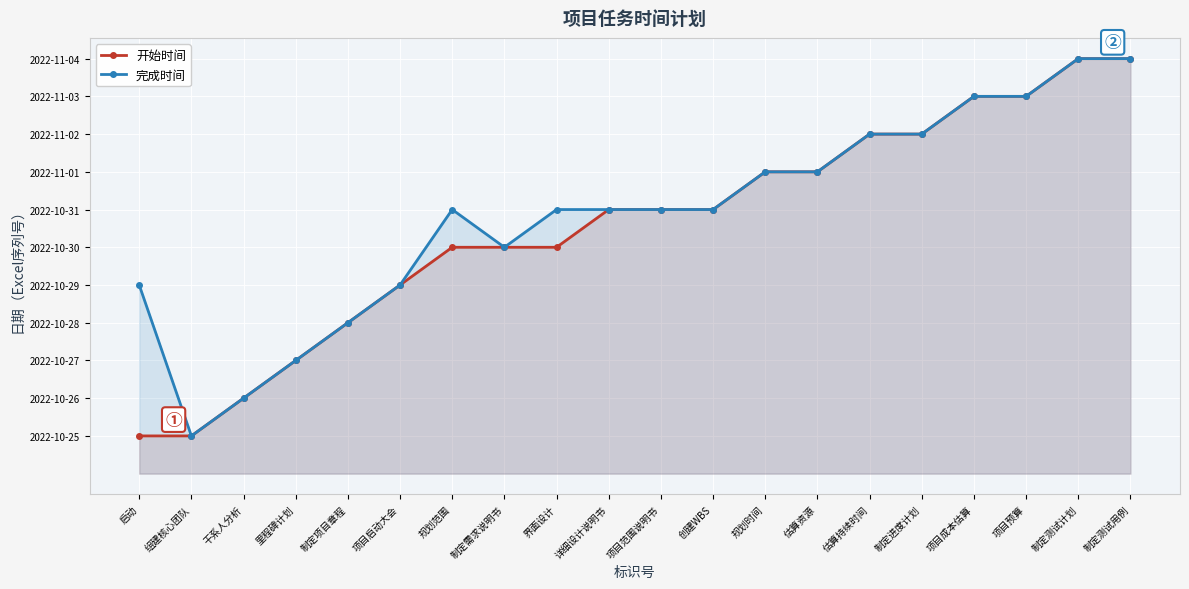

Reading right to left, list all the values displayed in this chart.

开始时间: 44869	44869	44868	44868	44867	44867	44866	44866	44865	44865	44865	44864	44864	44864	44863	44862	44861	44860	44859	44859
完成时间: 44869	44869	44868	44868	44867	44867	44866	44866	44865	44865	44865	44865	44864	44865	44863	44862	44861	44860	44859	44863